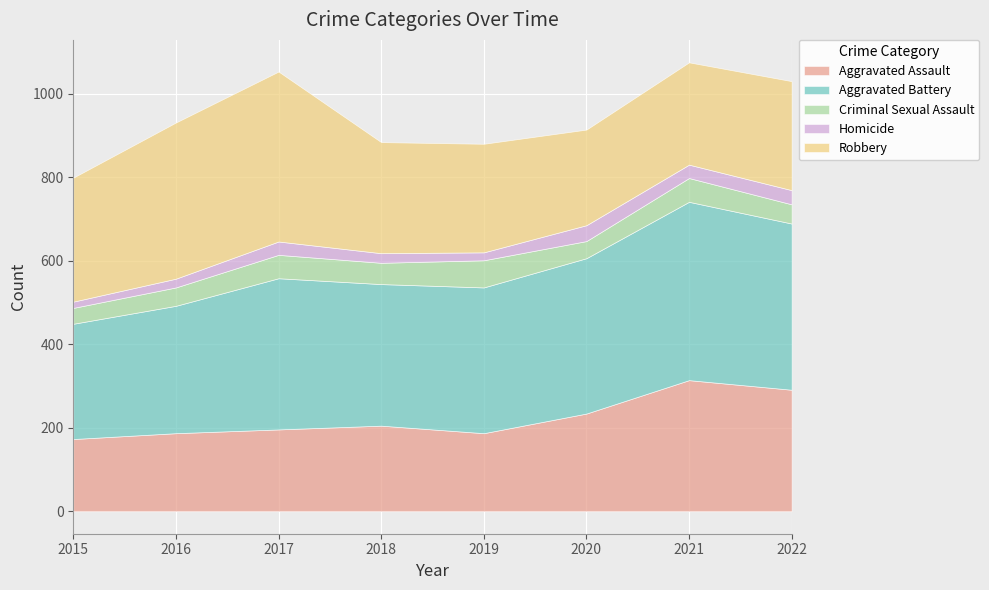

What is the difference between the maximum and minimum values in the Aggravated Assault series?

141